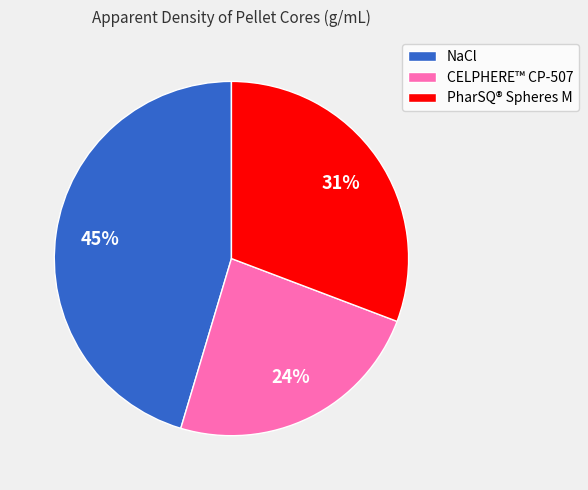

Does NaCl represent more than half of the total?

No